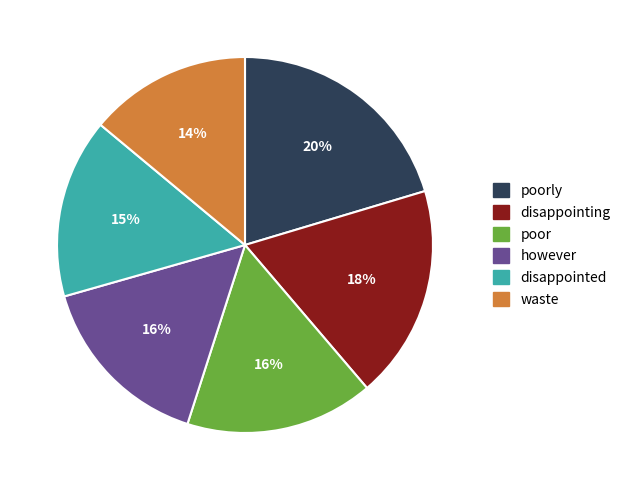

To the nearest percent, what is the average slice percentage?

17%